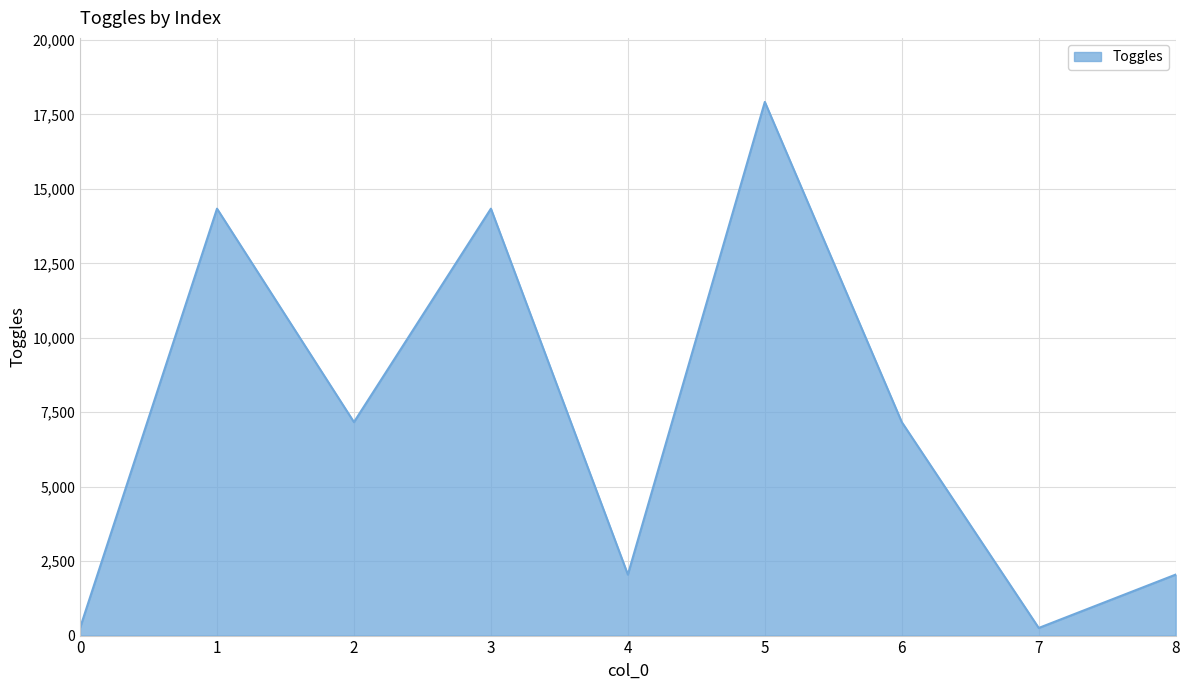

How many interior local valleys (lower than both neighbors) does the data have?

3